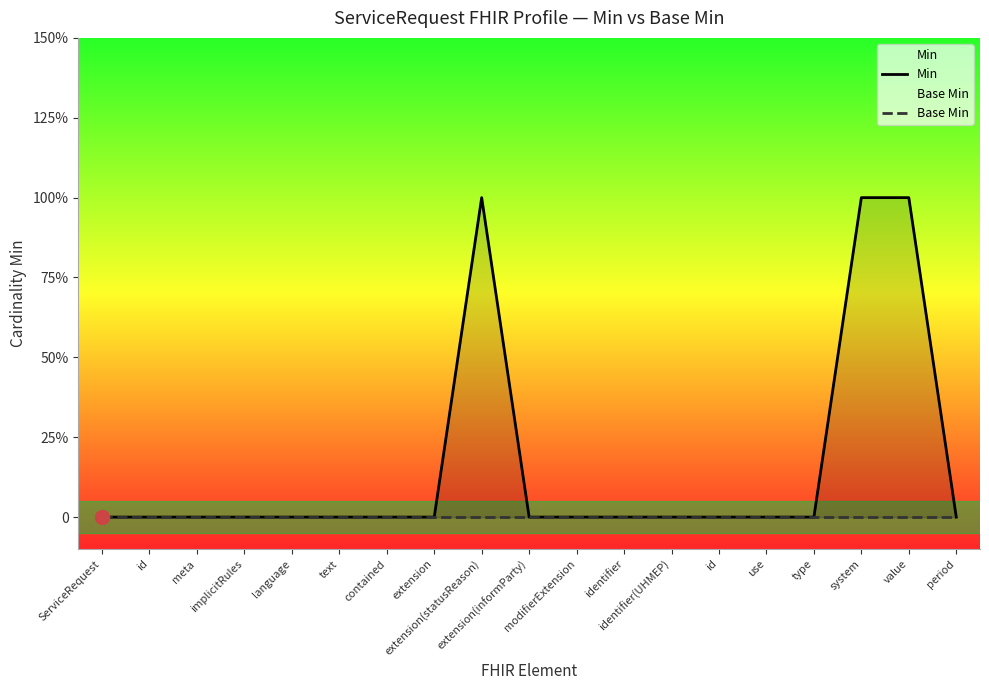

Reading right to left, list all the values displayed in this chart.

Min: 0	1	1	0	0	0	0	0	0	0	1	0	0	0	0	0	0	0	0
Base Min: 0	0	0	0	0	0	0	0	0	0	0	0	0	0	0	0	0	0	0